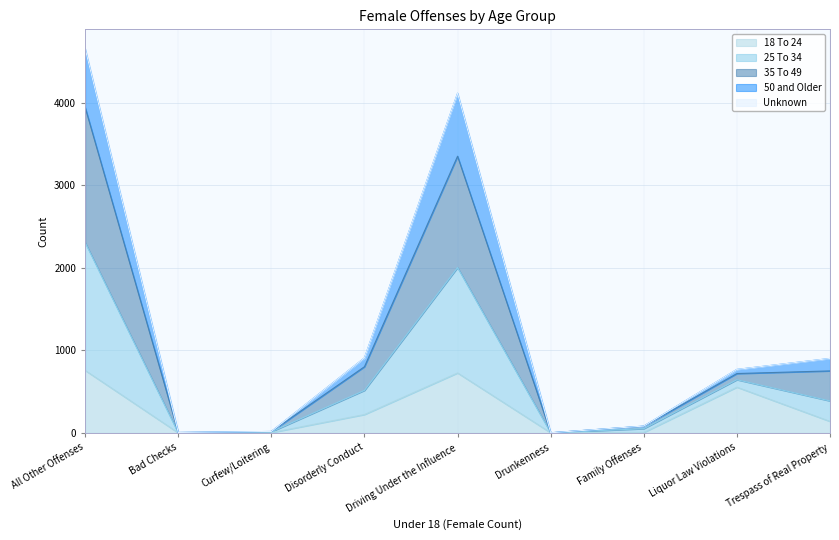

What is the sum of the 18 To 24 values at Trespass of Real Property and Drunkenness?

140